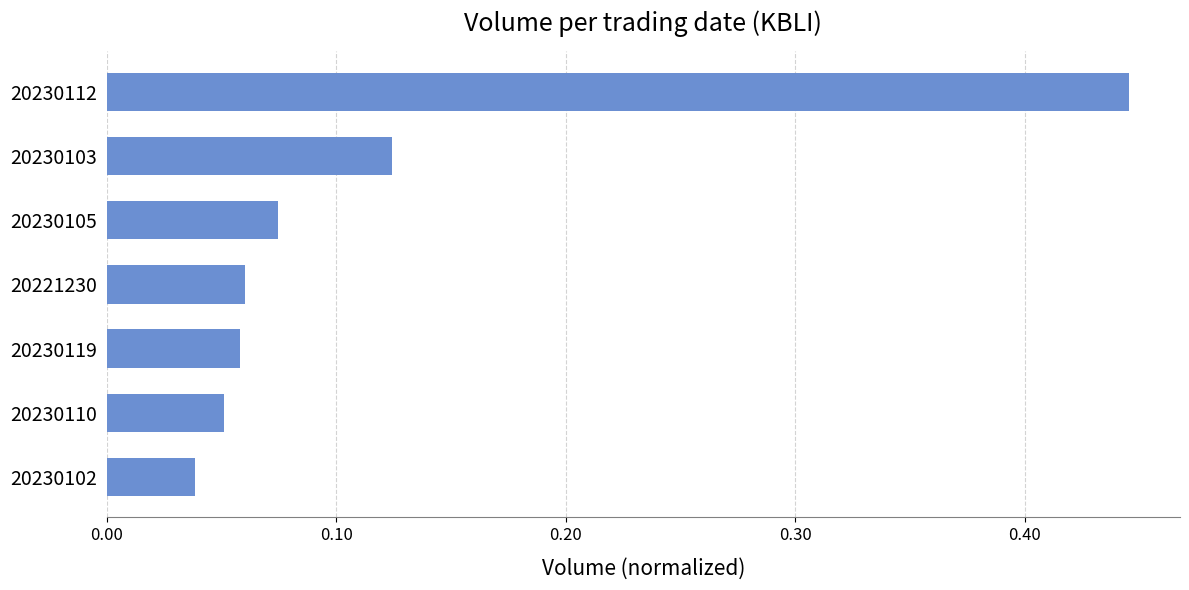

How many series are shown in this chart?

1